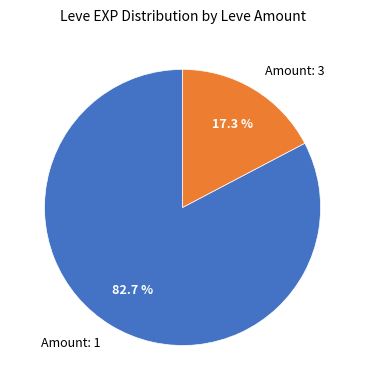

Which category accounts for the majority?

Amount: 1